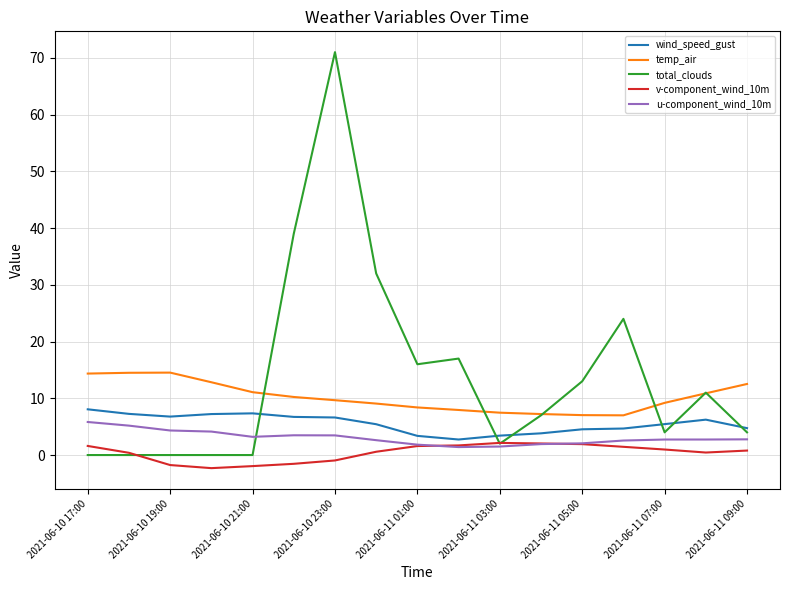

What is the highest value of the total_clouds series?

71.0